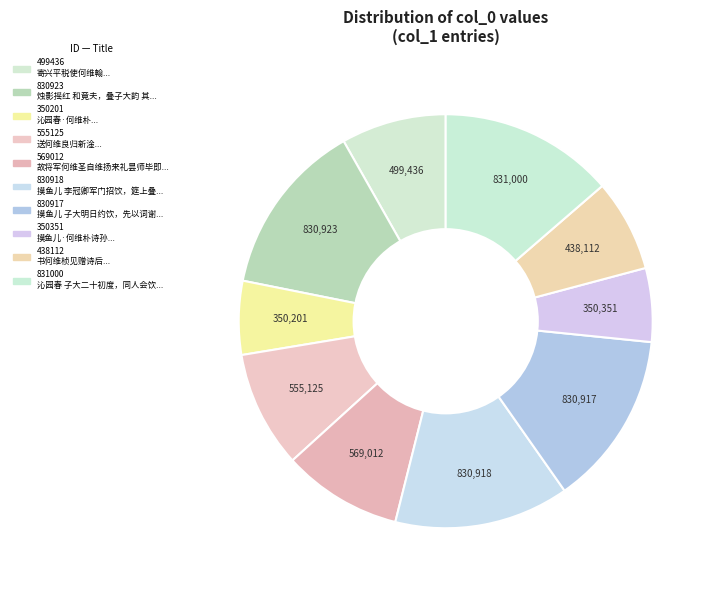

Which category has the biggest portion of the pie?

沁园春 子大二十初度，同人会饮三雅亭，叠前韵 其二 何维朴